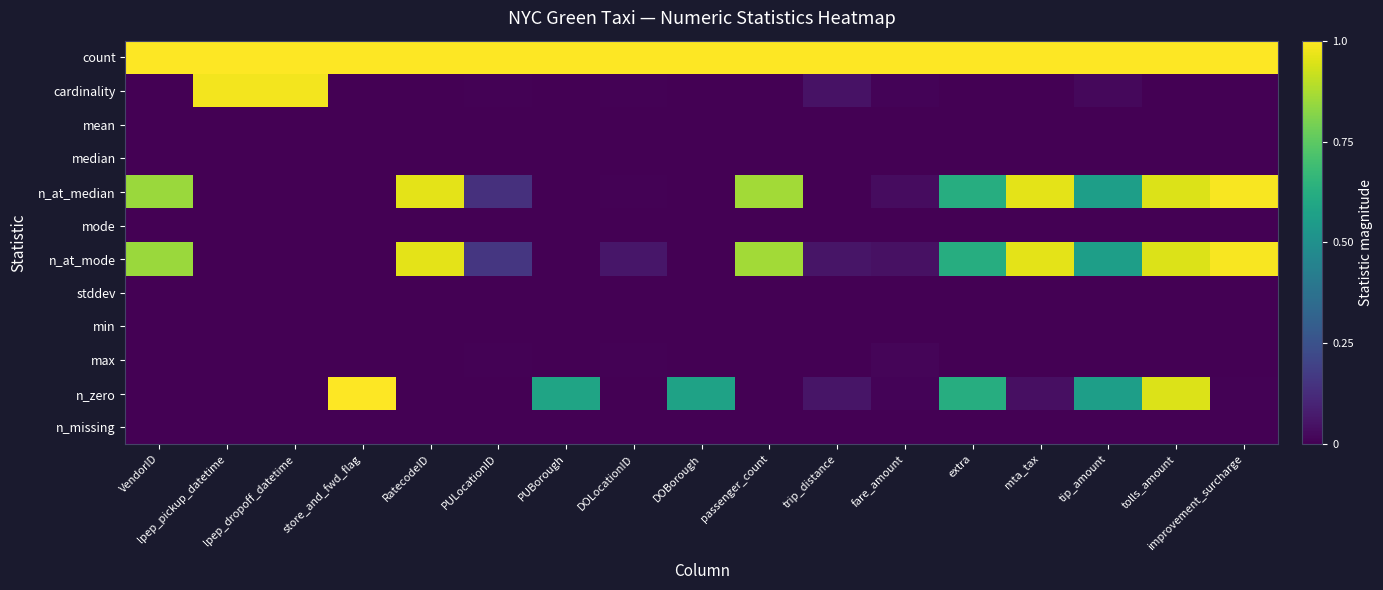

Reading right to left, list all the values displayed in this chart.

count: improvement_surcharge=1.0	tolls_amount=1.0	tip_amount=1.0	mta_tax=1.0	extra=1.0	fare_amount=1.0	trip_distance=1.0	passenger_count=1.0	DOBorough=1.0	DOLocationID=1.0	PUBorough=1.0	PULocationID=1.0	RatecodeID=1.0	store_and_fwd_flag=1.0	lpep_dropoff_datetime=1.0	lpep_pickup_datetime=1.0	VendorID=1.0
cardinality: improvement_surcharge=0.0	tolls_amount=0.0	tip_amount=0.0	mta_tax=0.0	extra=0.0	fare_amount=0.0	trip_distance=0.0	passenger_count=0.0	DOBorough=0.0	DOLocationID=0.0	PUBorough=0.0	PULocationID=0.0	RatecodeID=0.0	store_and_fwd_flag=0.0	lpep_dropoff_datetime=1.0	lpep_pickup_datetime=1.0	VendorID=0.0
mean: improvement_surcharge=0.0	tolls_amount=0.0	tip_amount=0.0	mta_tax=0.0	extra=0.0	fare_amount=0.0	trip_distance=0.0	passenger_count=0.0	DOBorough=0.0	DOLocationID=0.0	PUBorough=0.0	PULocationID=0.0	RatecodeID=0.0	store_and_fwd_flag=0.0	lpep_dropoff_datetime=0.0	lpep_pickup_datetime=0.0	VendorID=0.0
median: improvement_surcharge=0.0	tolls_amount=0.0	tip_amount=0.0	mta_tax=0.0	extra=0.0	fare_amount=0.0	trip_distance=0.0	passenger_count=0.0	DOBorough=0.0	DOLocationID=0.0	PUBorough=0.0	PULocationID=0.0	RatecodeID=0.0	store_and_fwd_flag=0.0	lpep_dropoff_datetime=0.0	lpep_pickup_datetime=0.0	VendorID=0.0
n_at_median: improvement_surcharge=1.0	tolls_amount=0.9	tip_amount=0.6	mta_tax=1.0	extra=0.6	fare_amount=0.0	trip_distance=0.0	passenger_count=0.9	DOBorough=0.0	DOLocationID=0.0	PUBorough=0.0	PULocationID=0.1	RatecodeID=1.0	store_and_fwd_flag=0.0	lpep_dropoff_datetime=0.0	lpep_pickup_datetime=0.0	VendorID=0.9
mode: improvement_surcharge=0.0	tolls_amount=0.0	tip_amount=0.0	mta_tax=0.0	extra=0.0	fare_amount=0.0	trip_distance=0.0	passenger_count=0.0	DOBorough=0.0	DOLocationID=0.0	PUBorough=0.0	PULocationID=0.0	RatecodeID=0.0	store_and_fwd_flag=0.0	lpep_dropoff_datetime=0.0	lpep_pickup_datetime=0.0	VendorID=0.0
n_at_mode: improvement_surcharge=1.0	tolls_amount=0.9	tip_amount=0.6	mta_tax=1.0	extra=0.6	fare_amount=0.0	trip_distance=0.1	passenger_count=0.9	DOBorough=0.0	DOLocationID=0.1	PUBorough=0.0	PULocationID=0.2	RatecodeID=1.0	store_and_fwd_flag=0.0	lpep_dropoff_datetime=0.0	lpep_pickup_datetime=0.0	VendorID=0.9
stddev: improvement_surcharge=0.0	tolls_amount=0.0	tip_amount=0.0	mta_tax=0.0	extra=0.0	fare_amount=0.0	trip_distance=0.0	passenger_count=0.0	DOBorough=0.0	DOLocationID=0.0	PUBorough=0.0	PULocationID=0.0	RatecodeID=0.0	store_and_fwd_flag=0.0	lpep_dropoff_datetime=0.0	lpep_pickup_datetime=0.0	VendorID=0.0
min: improvement_surcharge=0.0	tolls_amount=0.0	tip_amount=0.0	mta_tax=0.0	extra=0.0	fare_amount=0.0	trip_distance=0.0	passenger_count=0.0	DOBorough=0.0	DOLocationID=0.0	PUBorough=0.0	PULocationID=0.0	RatecodeID=0.0	store_and_fwd_flag=0.0	lpep_dropoff_datetime=0.0	lpep_pickup_datetime=0.0	VendorID=0.0
max: improvement_surcharge=0.0	tolls_amount=0.0	tip_amount=0.0	mta_tax=0.0	extra=0.0	fare_amount=0.0	trip_distance=0.0	passenger_count=0.0	DOBorough=0.0	DOLocationID=0.0	PUBorough=0.0	PULocationID=0.0	RatecodeID=0.0	store_and_fwd_flag=0.0	lpep_dropoff_datetime=0.0	lpep_pickup_datetime=0.0	VendorID=0.0
n_zero: improvement_surcharge=0.0	tolls_amount=0.9	tip_amount=0.6	mta_tax=0.0	extra=0.6	fare_amount=0.0	trip_distance=0.1	passenger_count=0.0	DOBorough=0.6	DOLocationID=0.0	PUBorough=0.6	PULocationID=0.0	RatecodeID=0.0	store_and_fwd_flag=1.0	lpep_dropoff_datetime=0.0	lpep_pickup_datetime=0.0	VendorID=0.0
n_missing: improvement_surcharge=0.0	tolls_amount=0.0	tip_amount=0.0	mta_tax=0.0	extra=0.0	fare_amount=0.0	trip_distance=0.0	passenger_count=0.0	DOBorough=0.0	DOLocationID=0.0	PUBorough=0.0	PULocationID=0.0	RatecodeID=0.0	store_and_fwd_flag=0.0	lpep_dropoff_datetime=0.0	lpep_pickup_datetime=0.0	VendorID=0.0